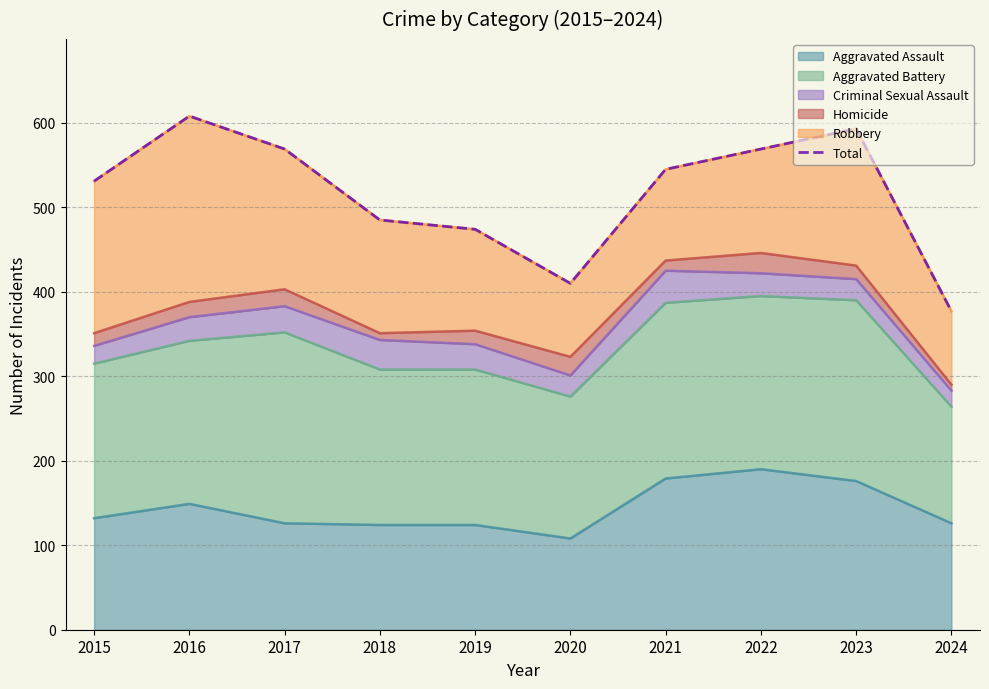

Rank the categories by value from lowest to highest.

2024, 2020, 2019, 2018, 2015, 2021, 2017, 2022, 2023, 2016